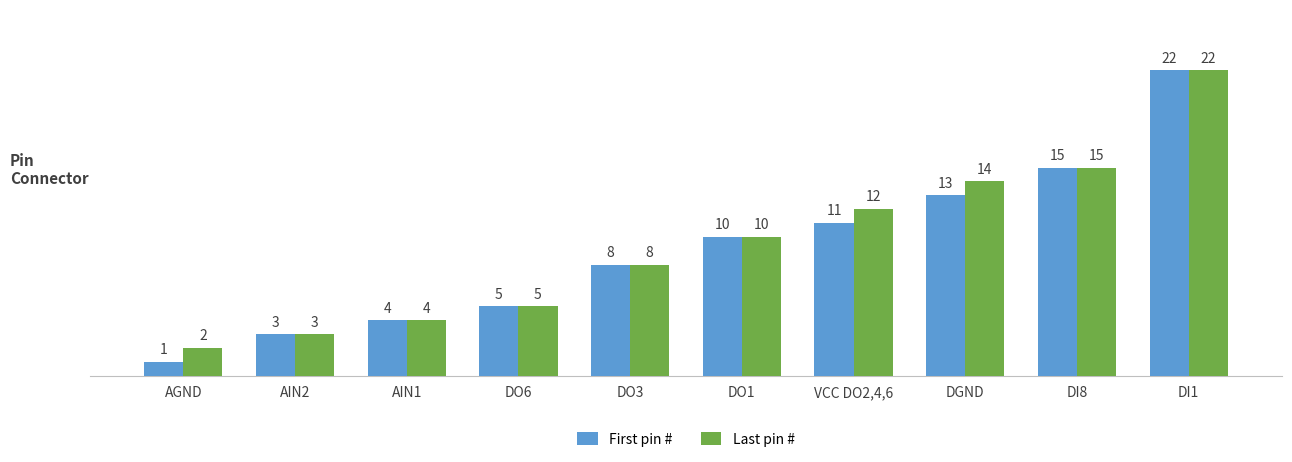

What is the label of the 9th bar from the right?

AIN2